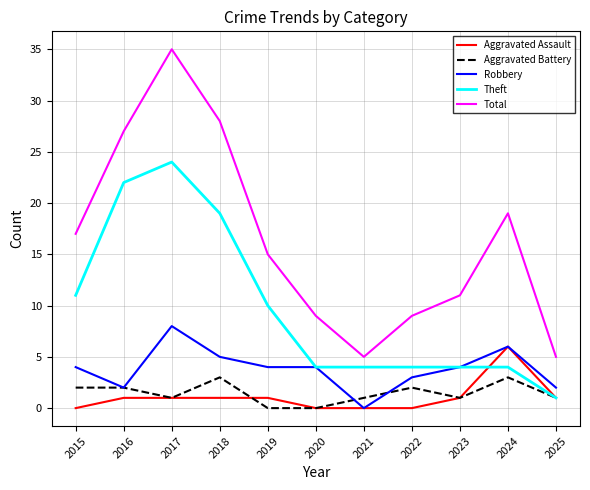

What is the difference between the highest and lowest values at 2018?

27